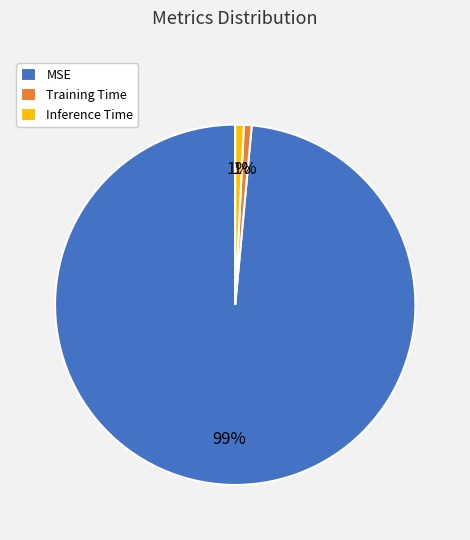

Which has a higher value, MSE or Inference Time?

MSE